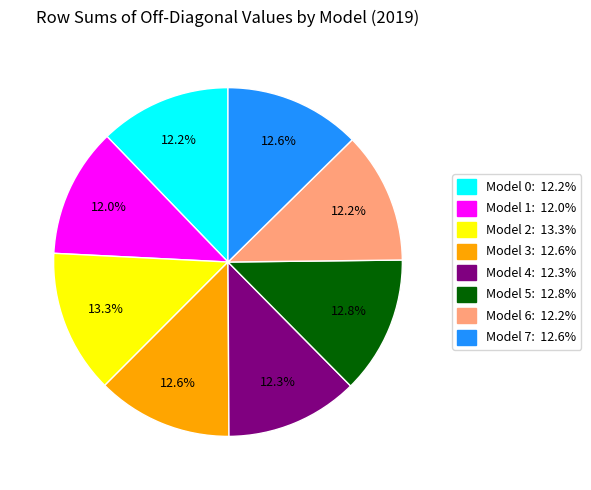

How many segments does this pie chart have?

8